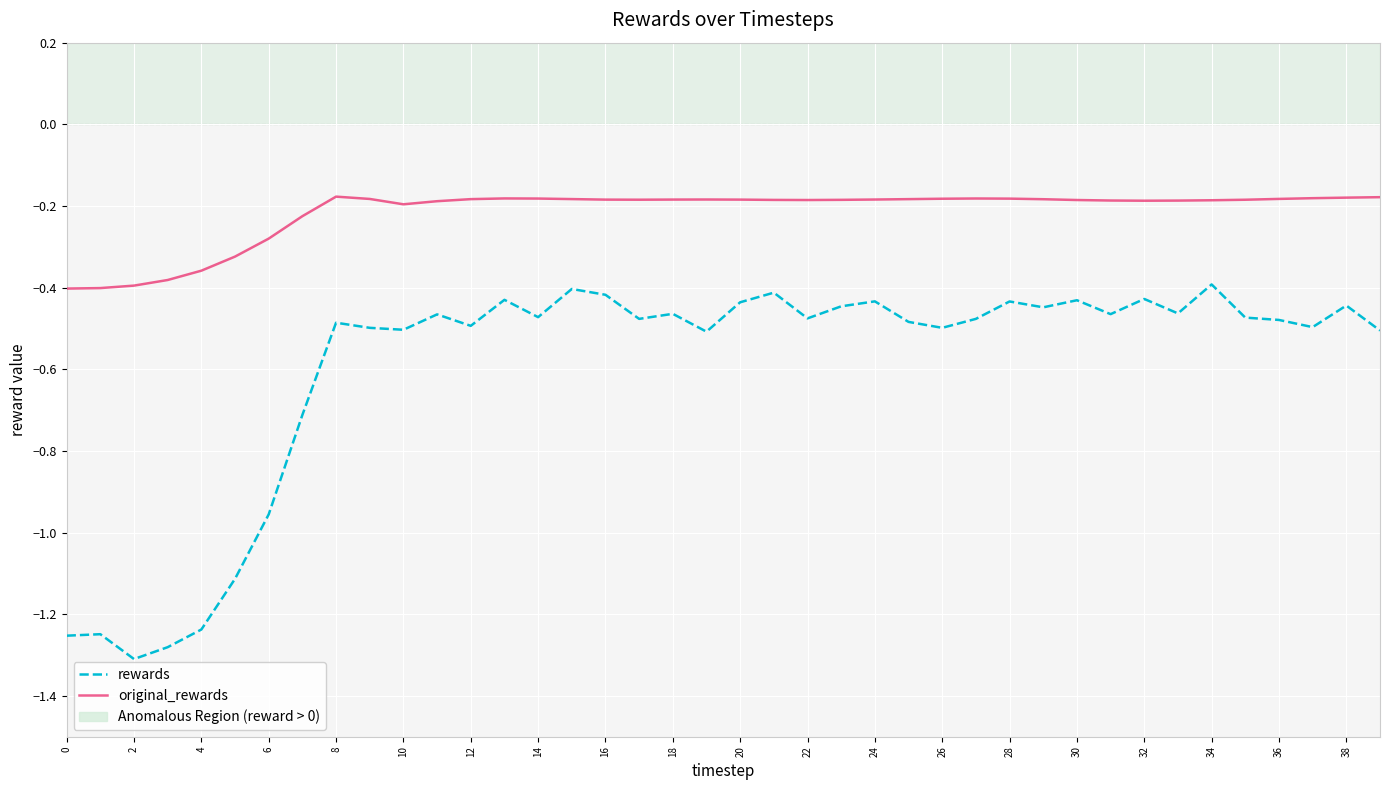

Which series has the widest spread of values?

rewards